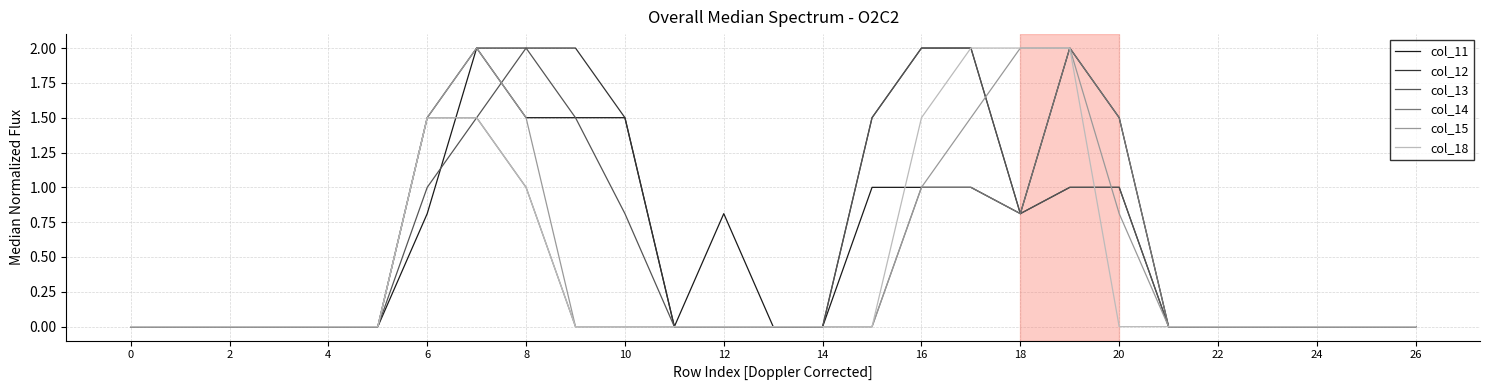

What is the maximum value for col_15?

2.0